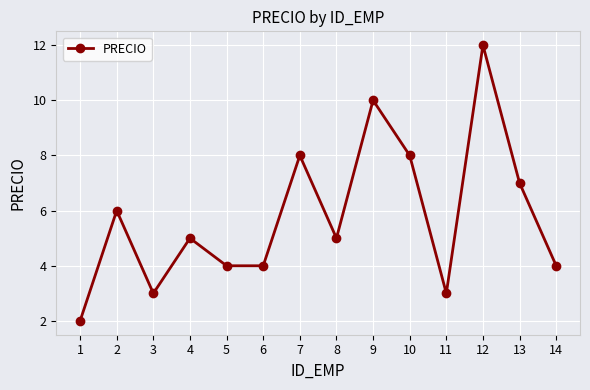

Reading left to right, transcribe all the data shown in this chart.

2	6	3	5	4	4	8	5	10	8	3	12	7	4